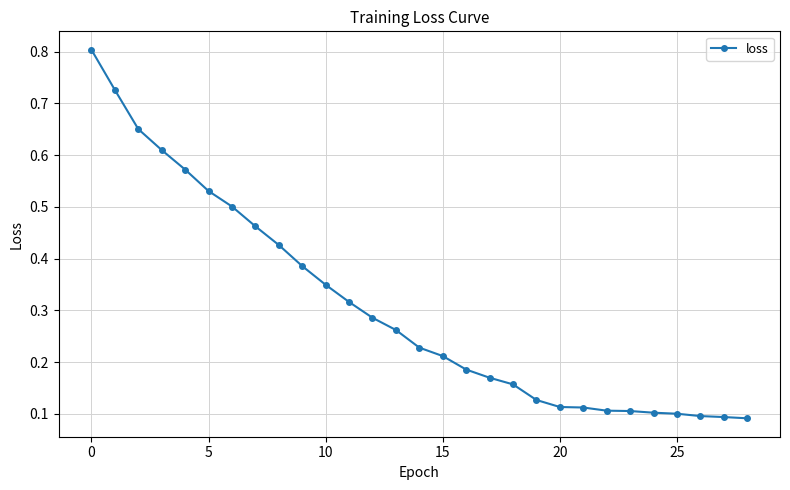

Count the values in the range 0 to 1.

29